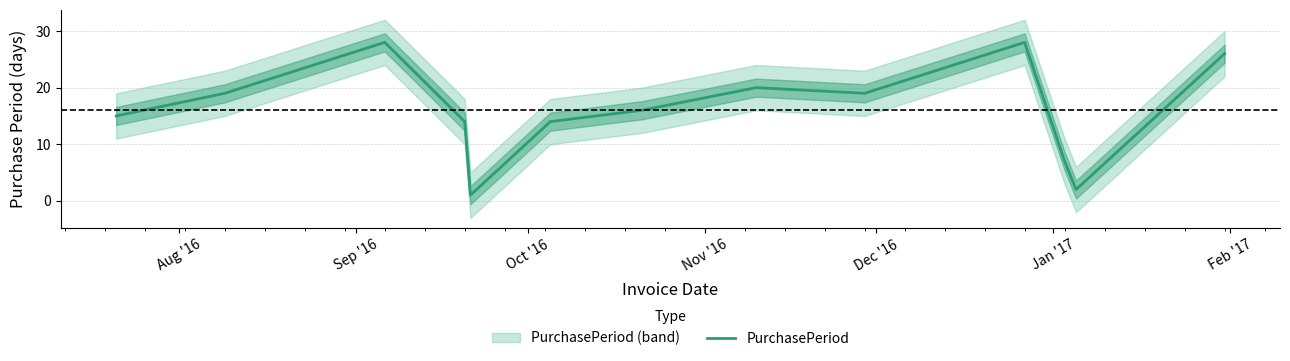

What is the difference between the maximum and minimum values?

27